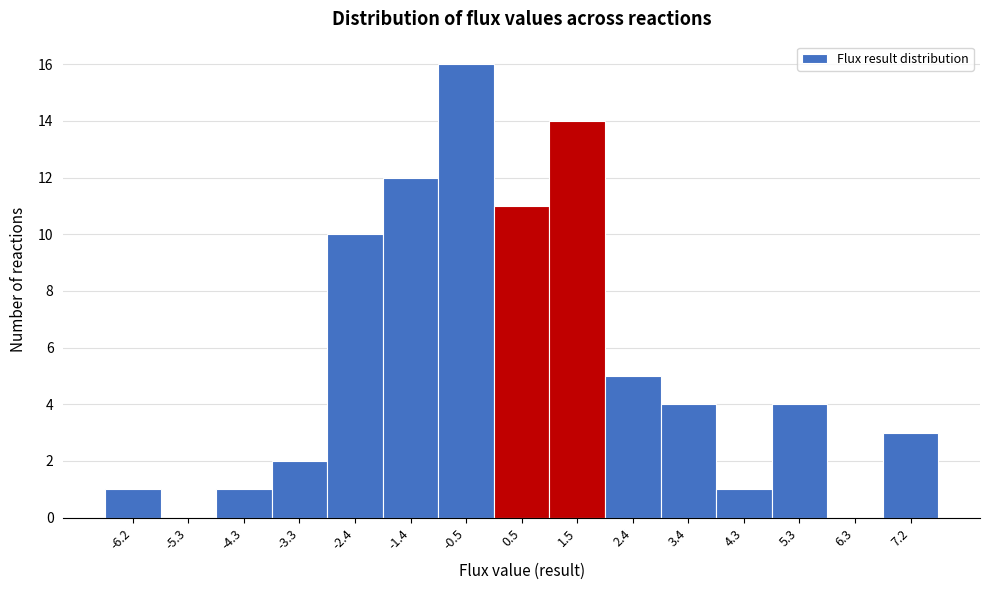

Reading left to right, transcribe this chart: for each bar, give the range it covers on the x-axis and its height. Neither the bar edges nor the heights are printed on the chart, so give them approximately, as read against the axes.

-6.7 to -5.7: 1
-5.7 to -4.8: 0
-4.8 to -3.8: 1
-3.8 to -2.9: 2
-2.9 to -1.9: 10
-1.9 to -0.9: 12
-0.9 to 0.0: 16
0.0 to 1.0: 11
1.0 to 1.9: 14
1.9 to 2.9: 5
2.9 to 3.9: 4
3.9 to 4.8: 1
4.8 to 5.8: 4
5.8 to 6.7: 0
6.7 to 7.7: 3